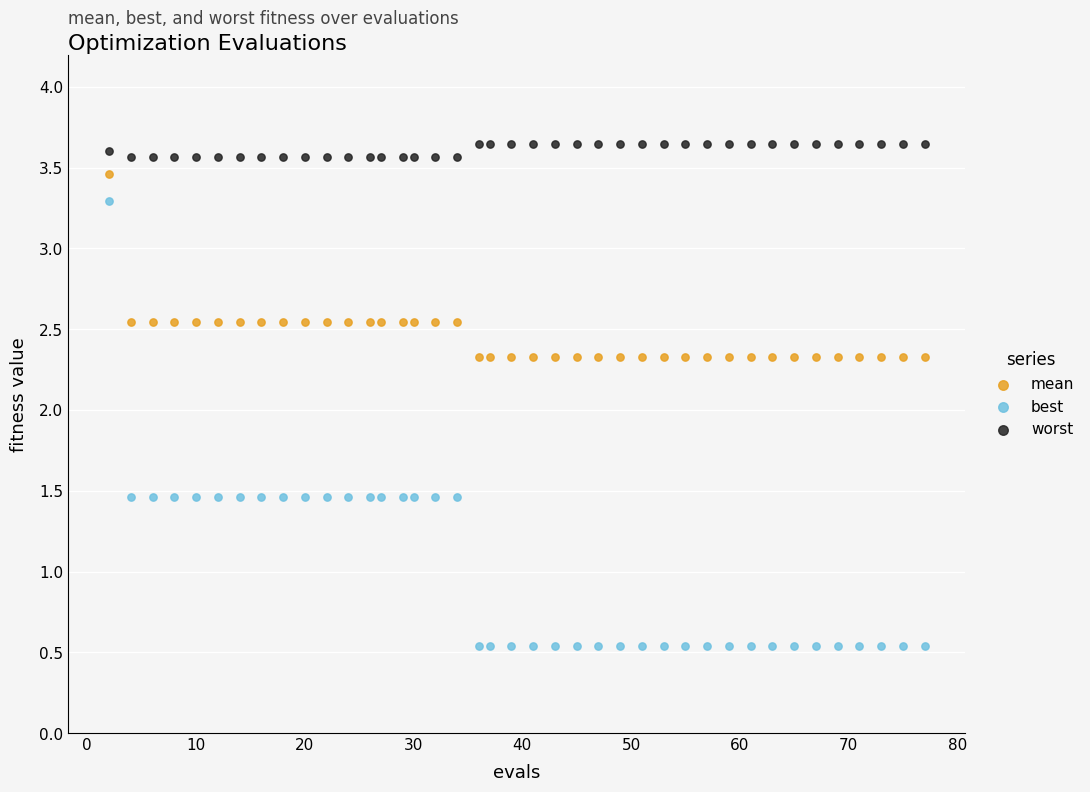

Across all data points, what is the range of X values (max minus min)?

75.0